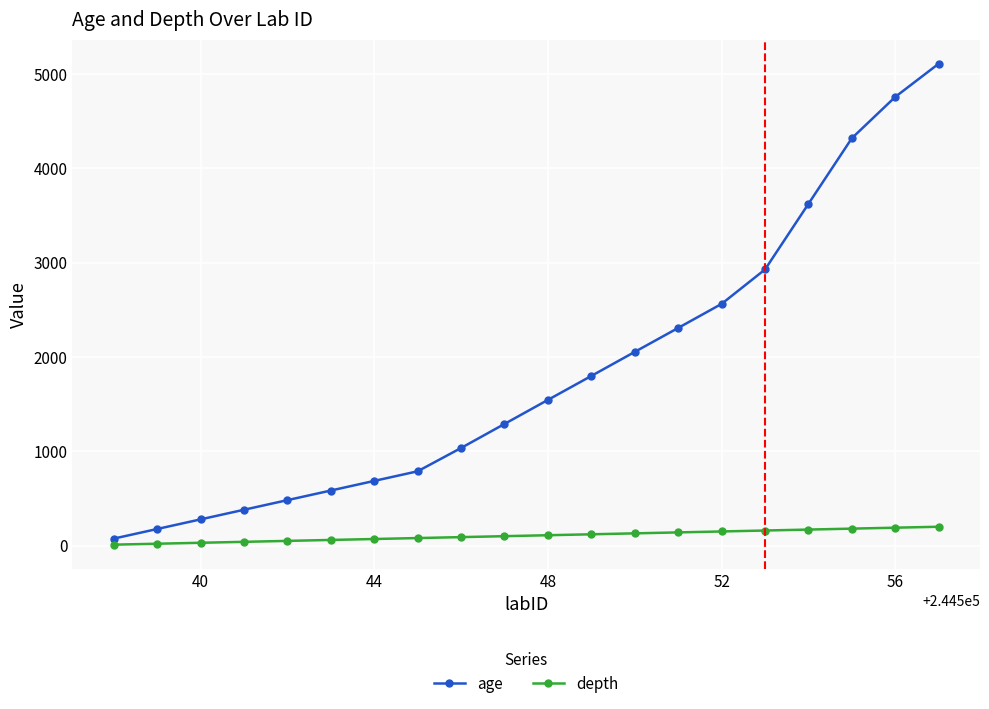

List the series in order of their peak value, lowest first.

depth, age